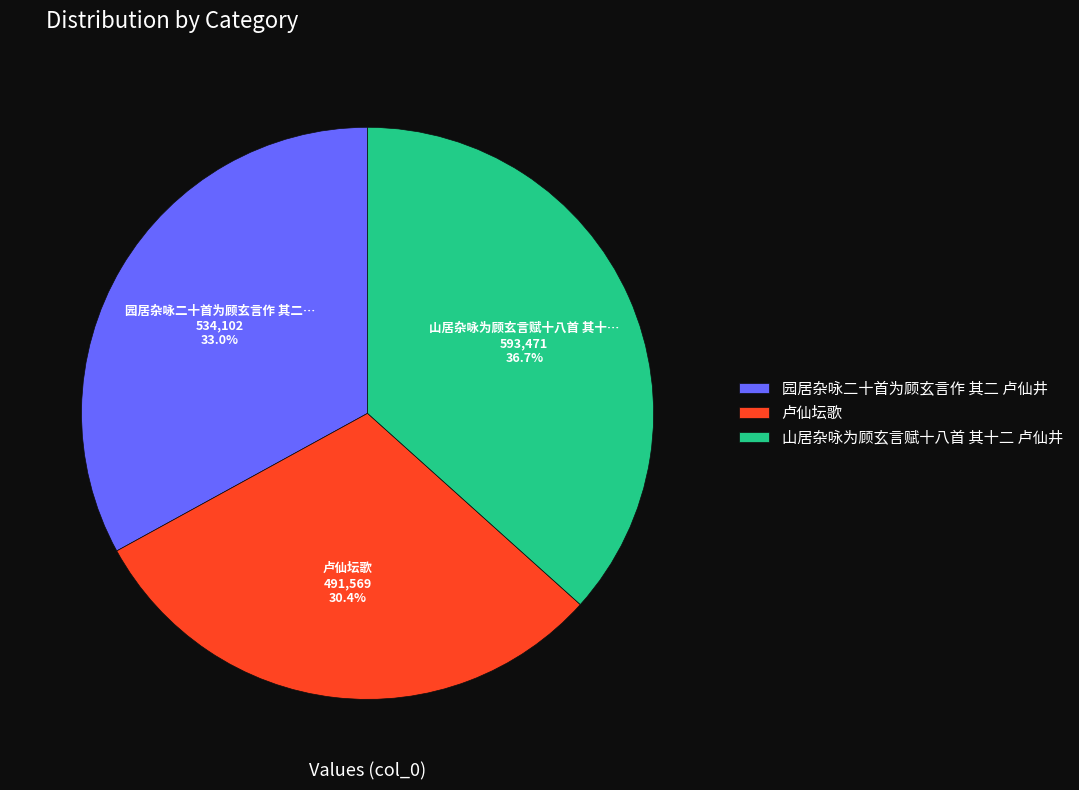

Which category has the smallest portion of the pie?

卢仙坛歌